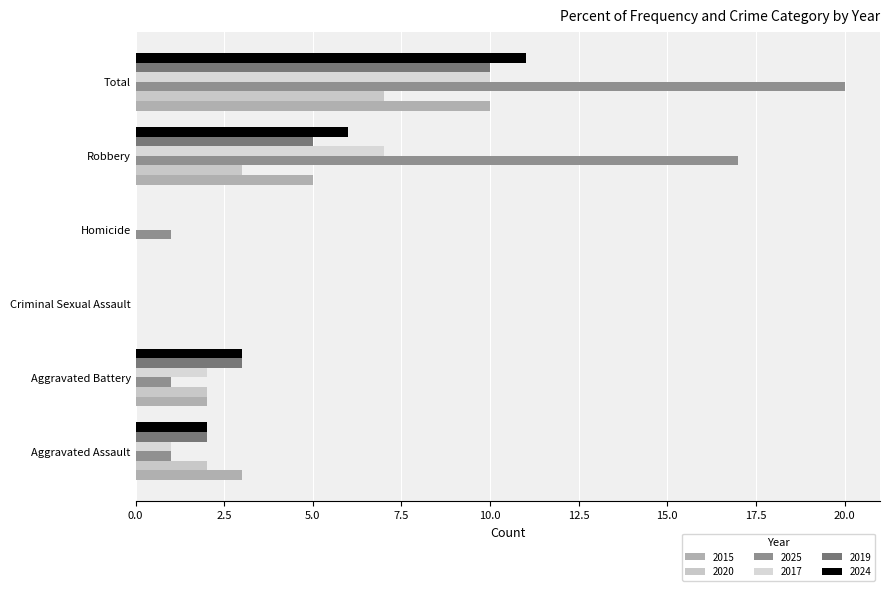

What is the label of the 5th bar from the right?

Aggravated Battery